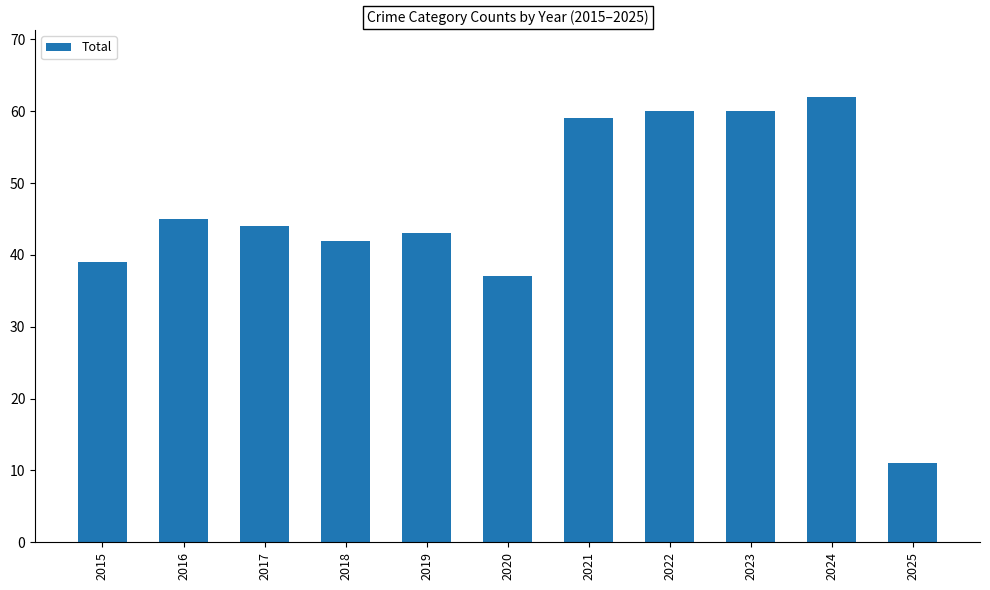

What is the approximate value at 2024?

62